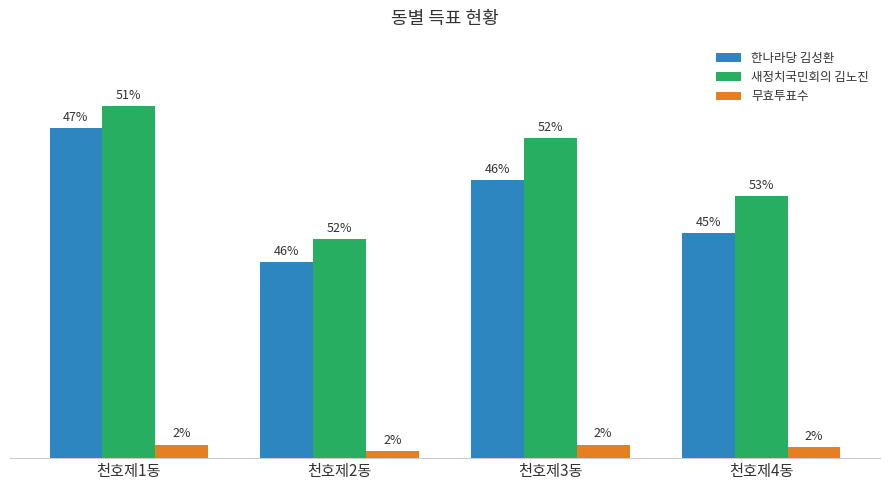

Are the bars horizontal?

No